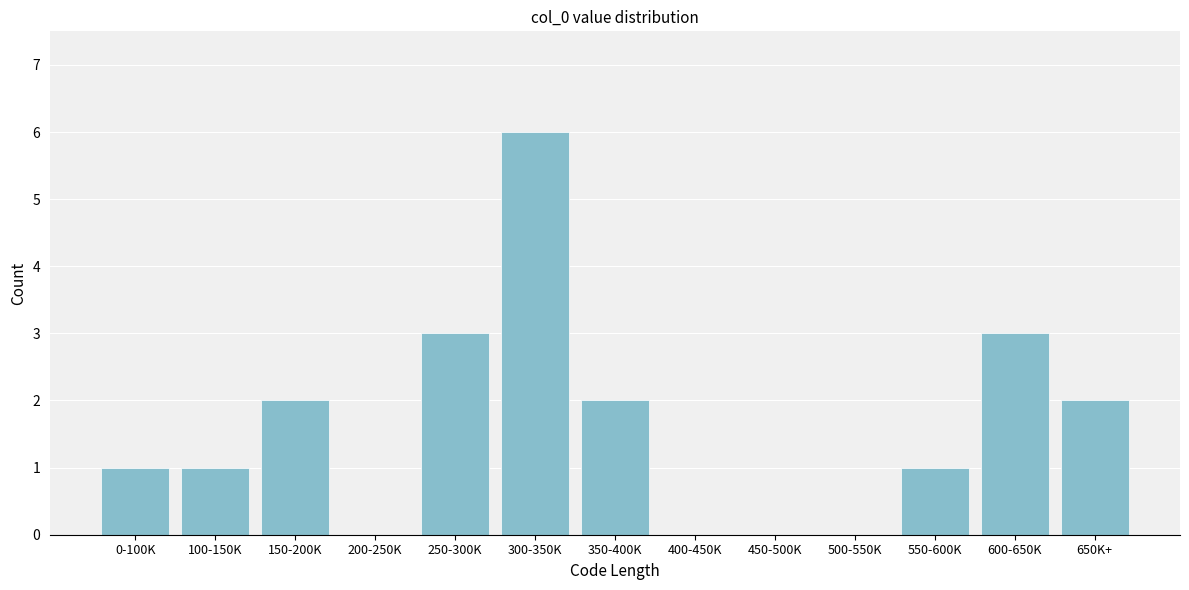

Reading left to right, list all the values displayed in this chart.

0-100K=1	100-150K=1	150-200K=2	200-250K=0	250-300K=3	300-350K=6	350-400K=2	400-450K=0	450-500K=0	500-550K=0	550-600K=1	600-650K=3	650K+=2